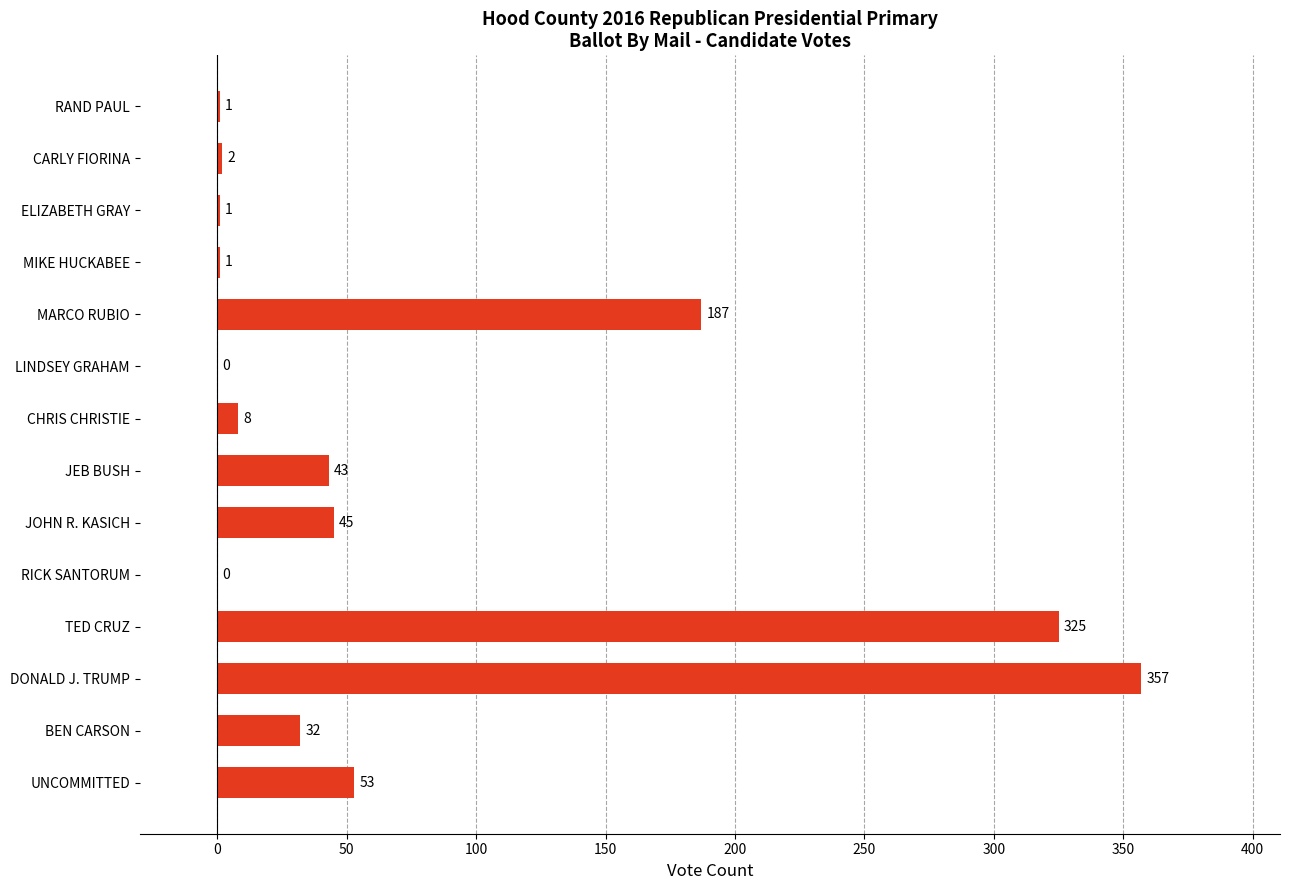

What value does the data have at TED CRUZ?

325